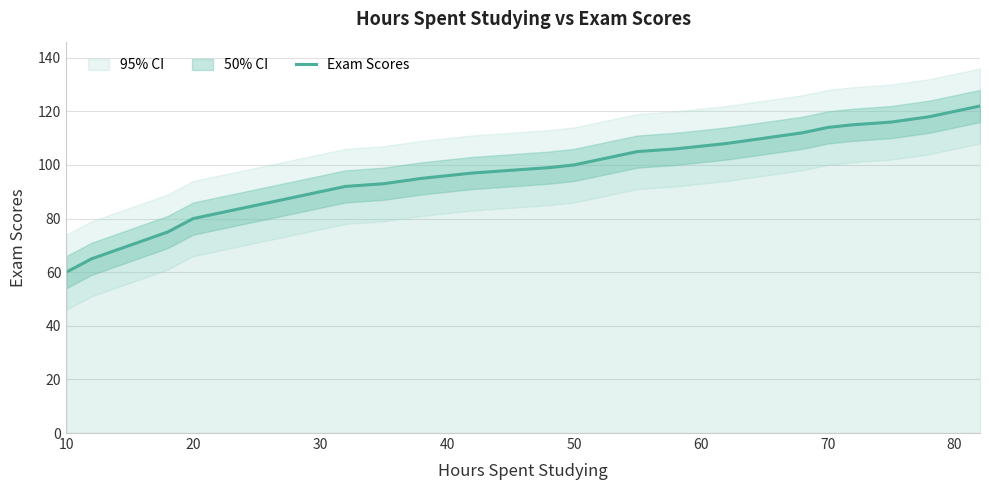

What is the highest value of the Exam Scores series?

122